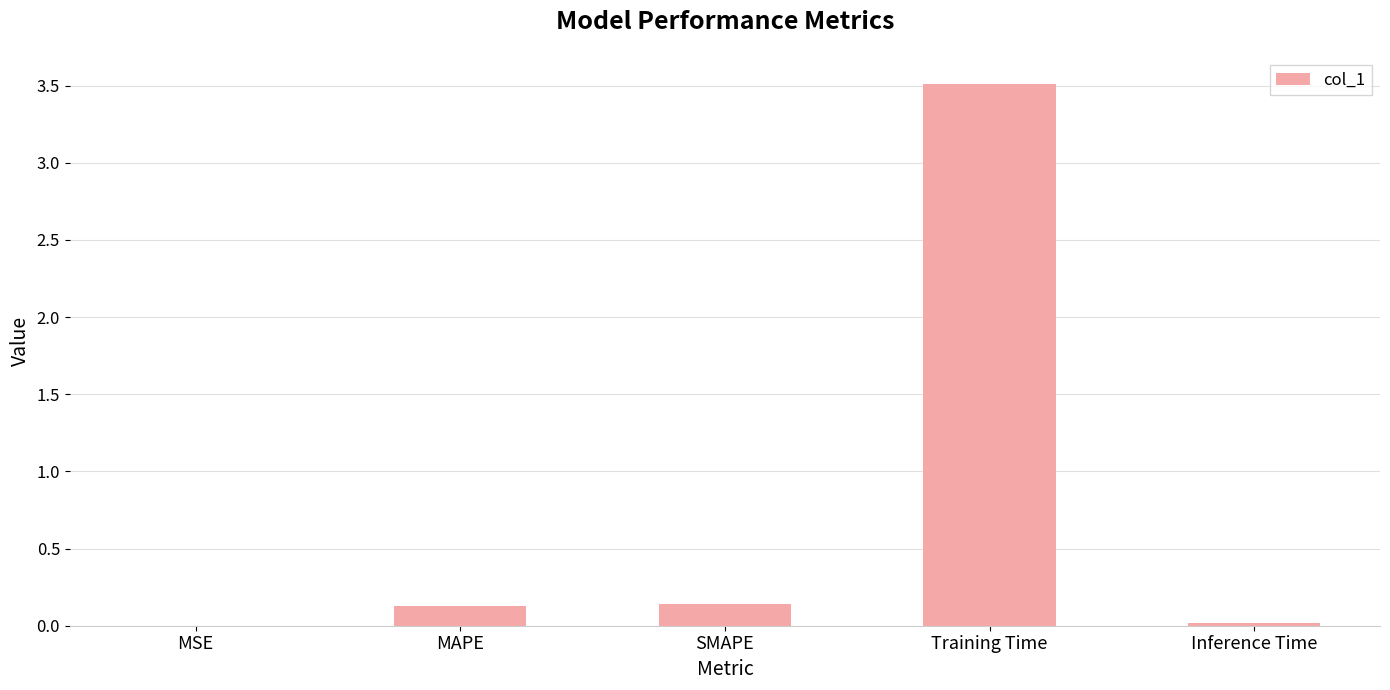

At which category does the chart reach its peak across all series?

Training Time